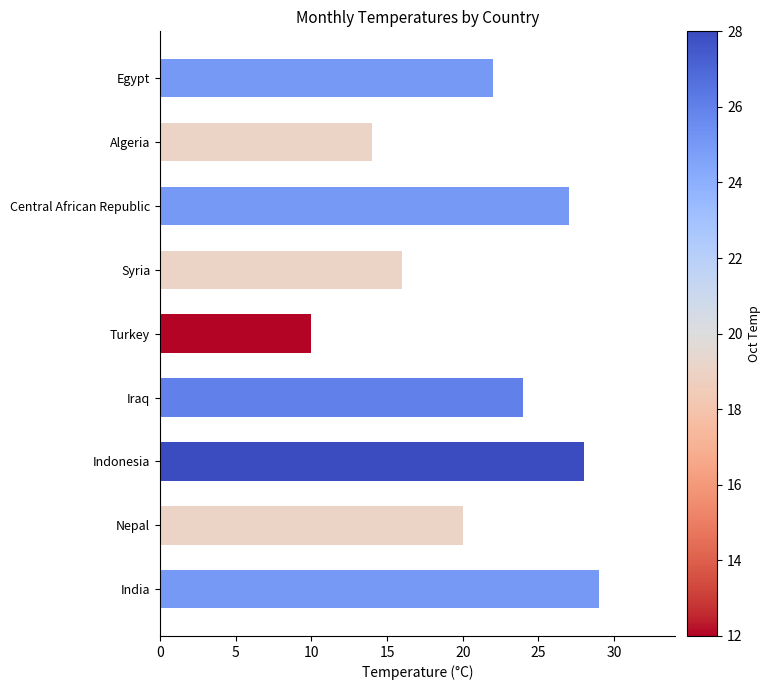

What is the difference between the values at India and Nepal?

9